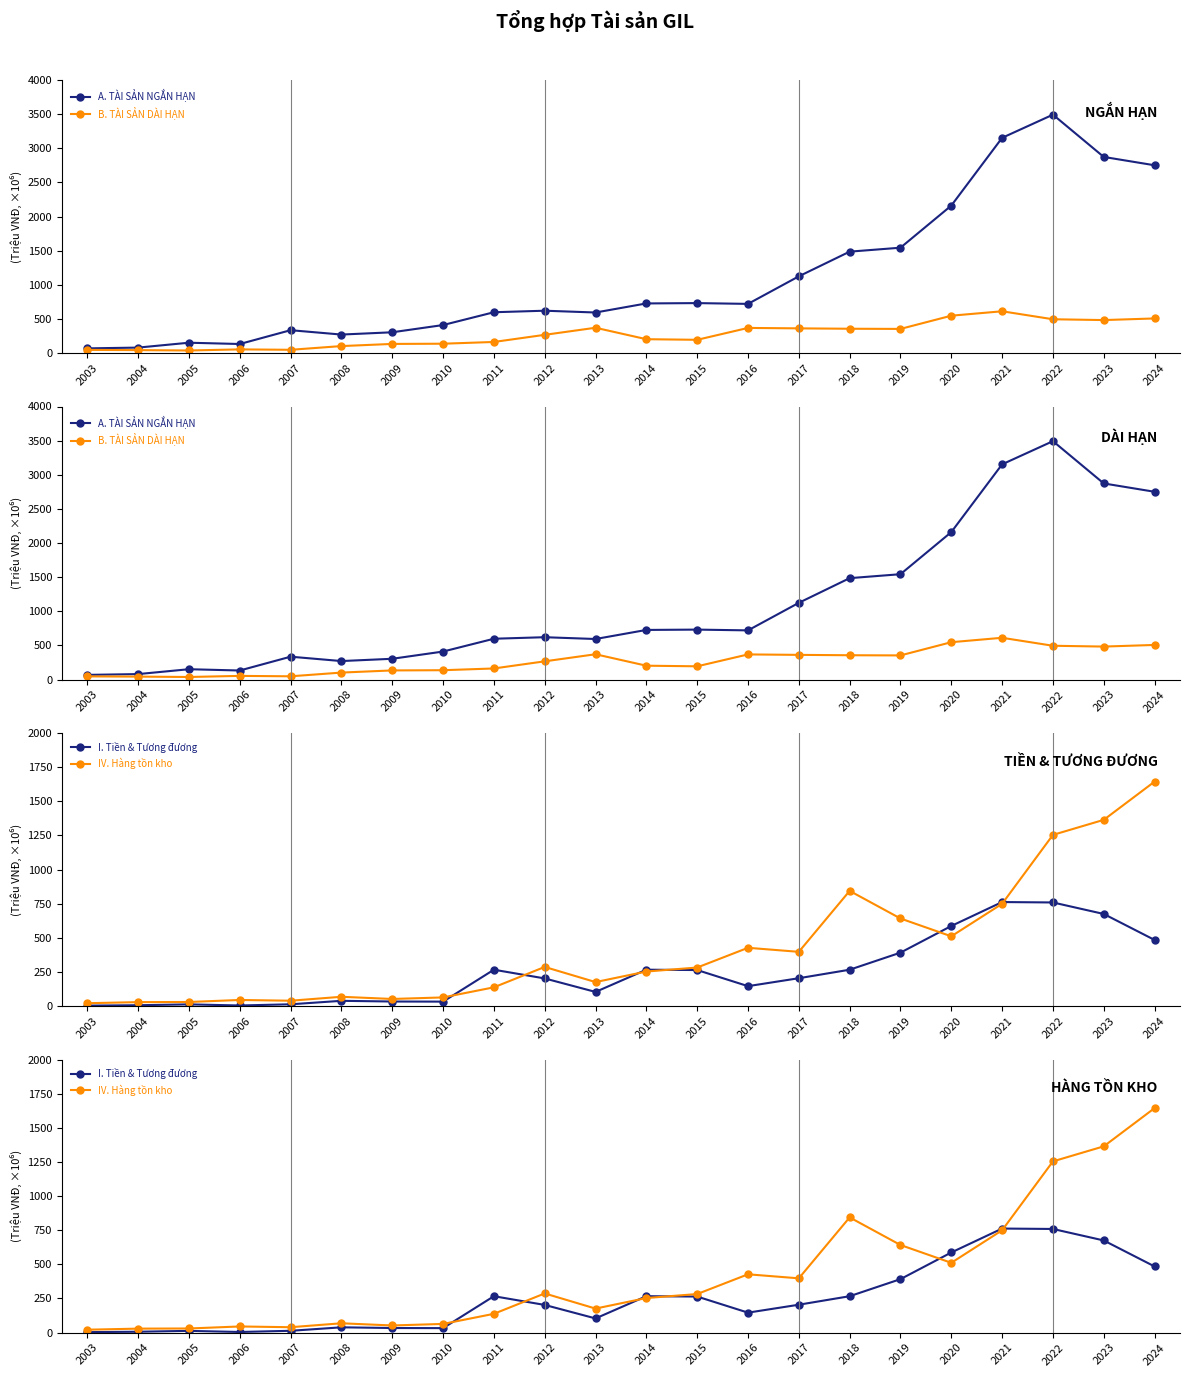

At which label does A. TÀI SẢN NGẮN HẠN first exceed 721?

2014